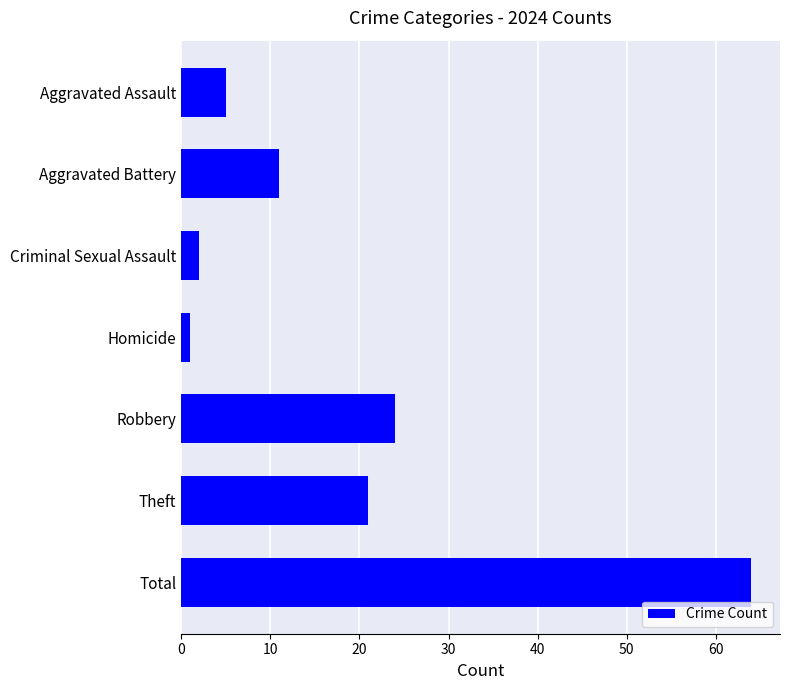

How many data points are less than 11?

3